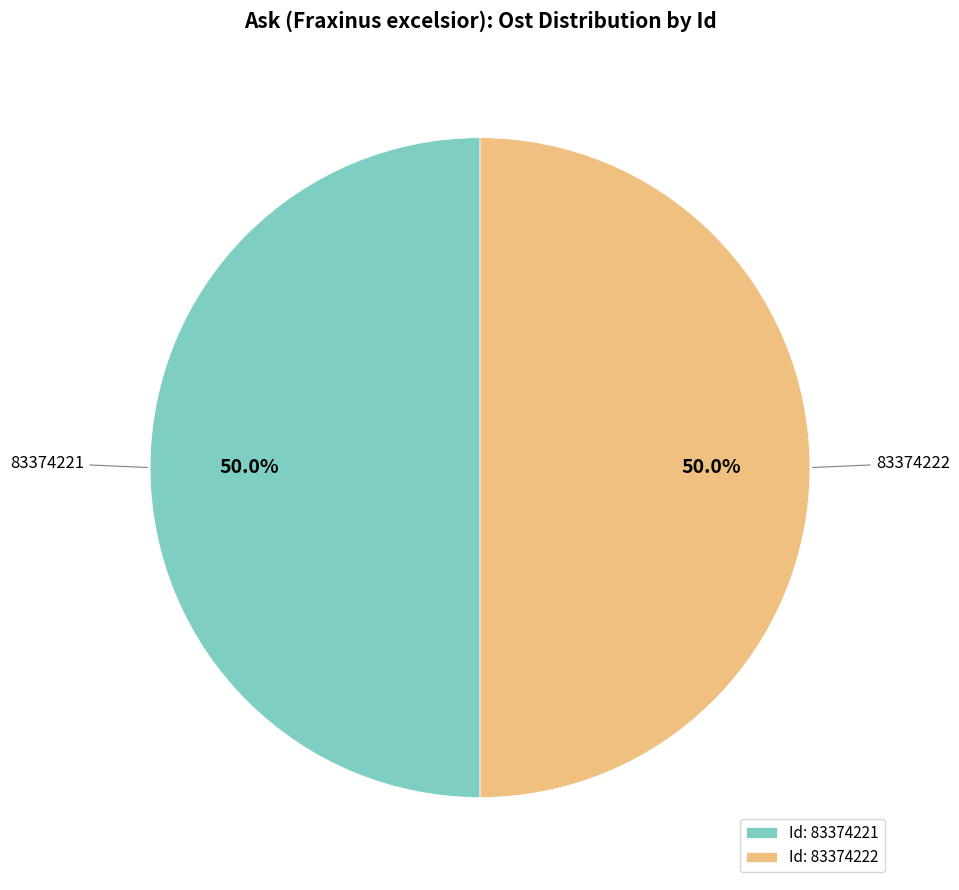

Approximately how many times larger is the value at Id: 83374222 compared to Id: 83374221?

1.0